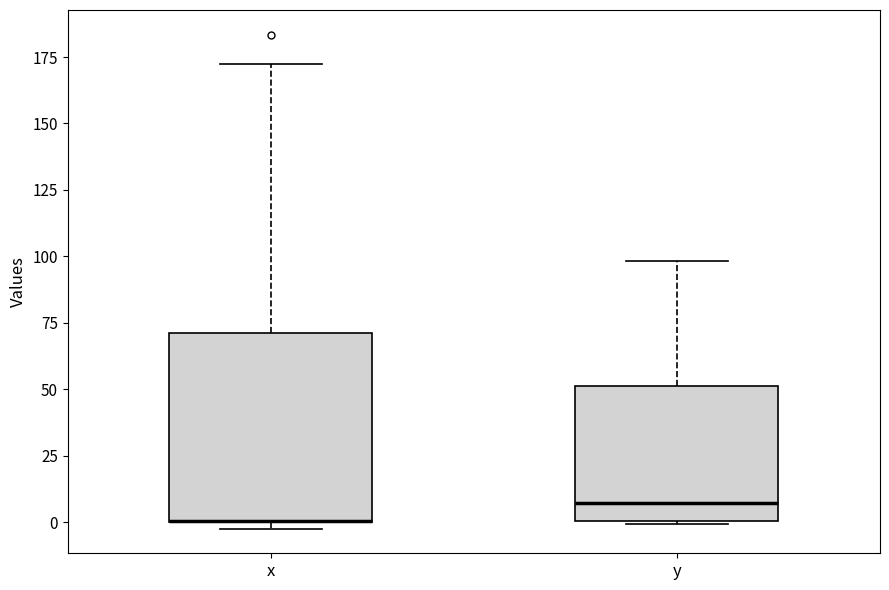

Where is the lower edge of the box for y on the y-axis? The values are not printed on the chart, so give them approximately, as read against the axis.

0